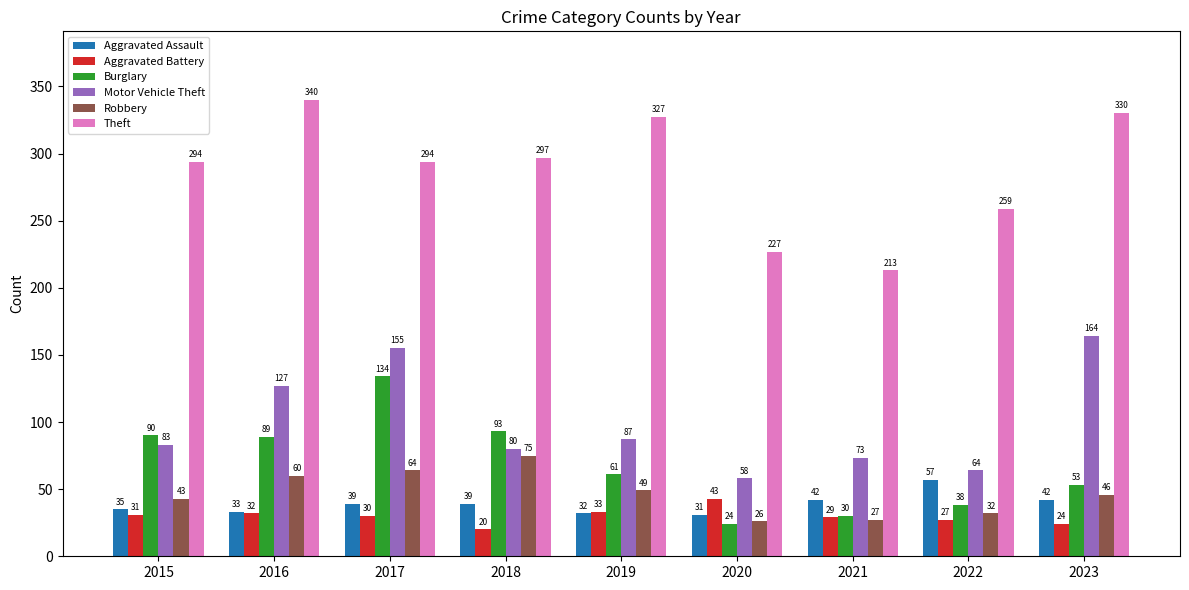

At which category is the sum across all series the highest?

2017